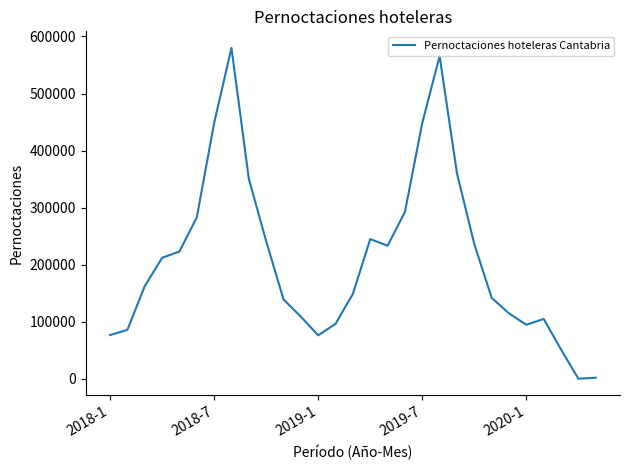

What is the average value?

211086